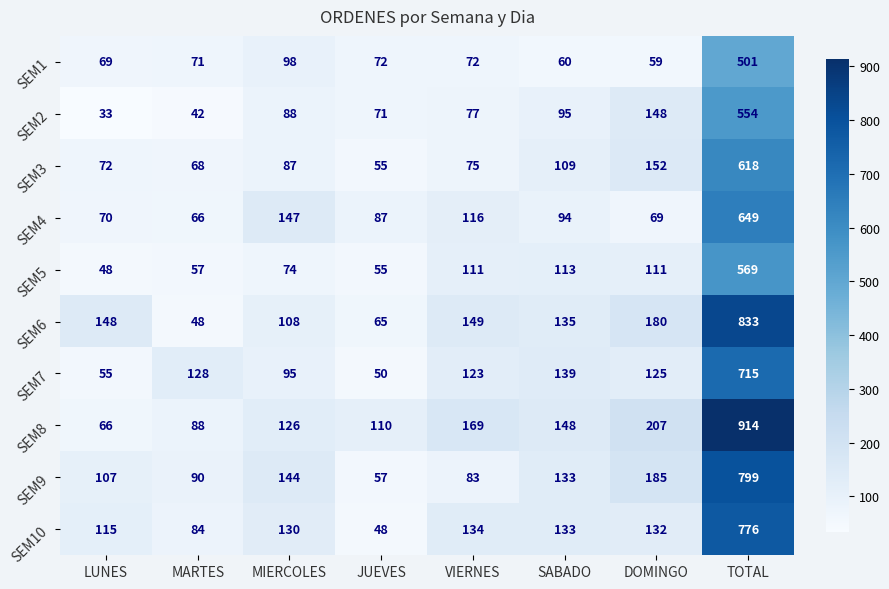

Where does the SEM4 series first go above 94?

MIERCOLES